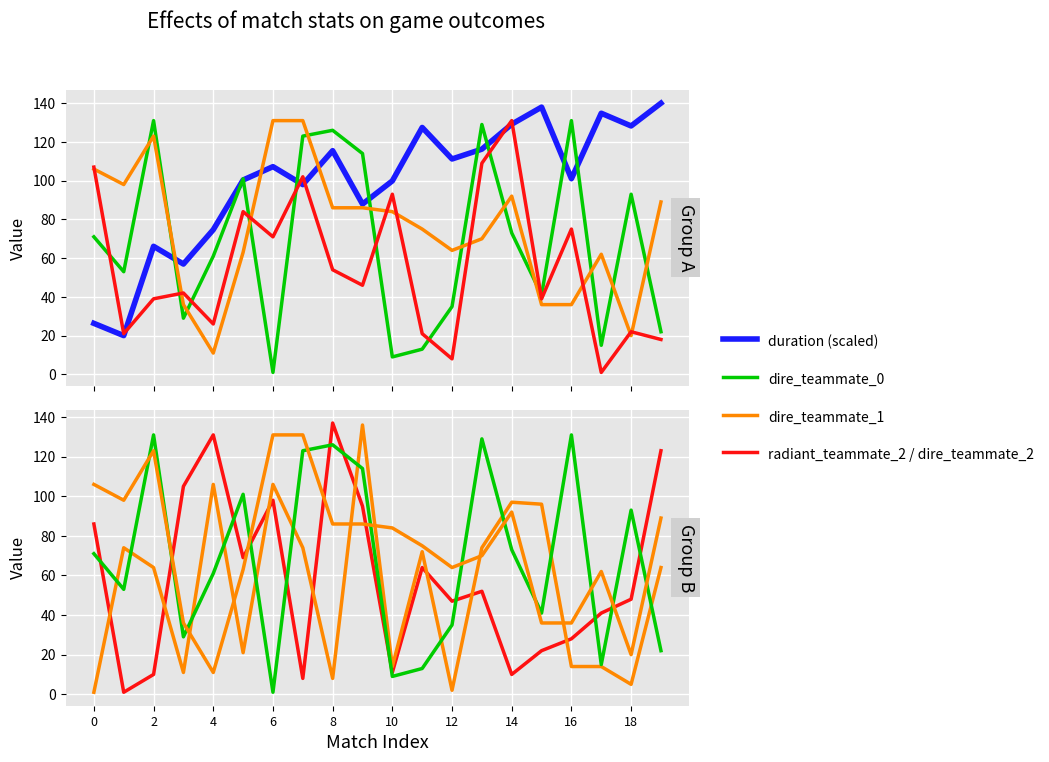

True or false: radiant_teammate_2 has a value of 141.3 at 10.

False